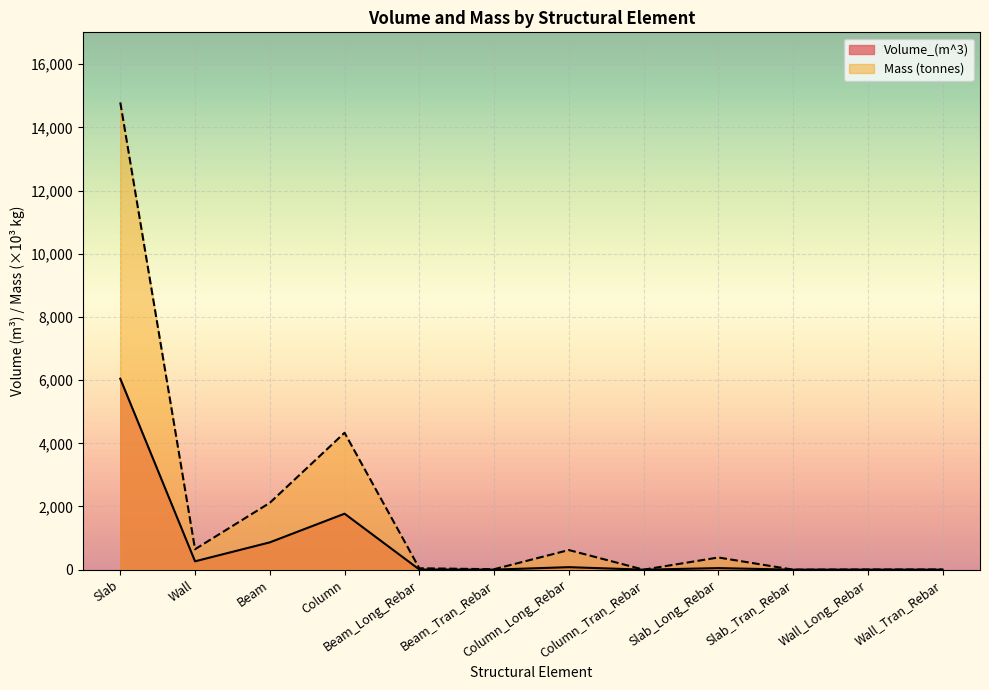

How many positive values does the Volume_(m^3) series have?

11